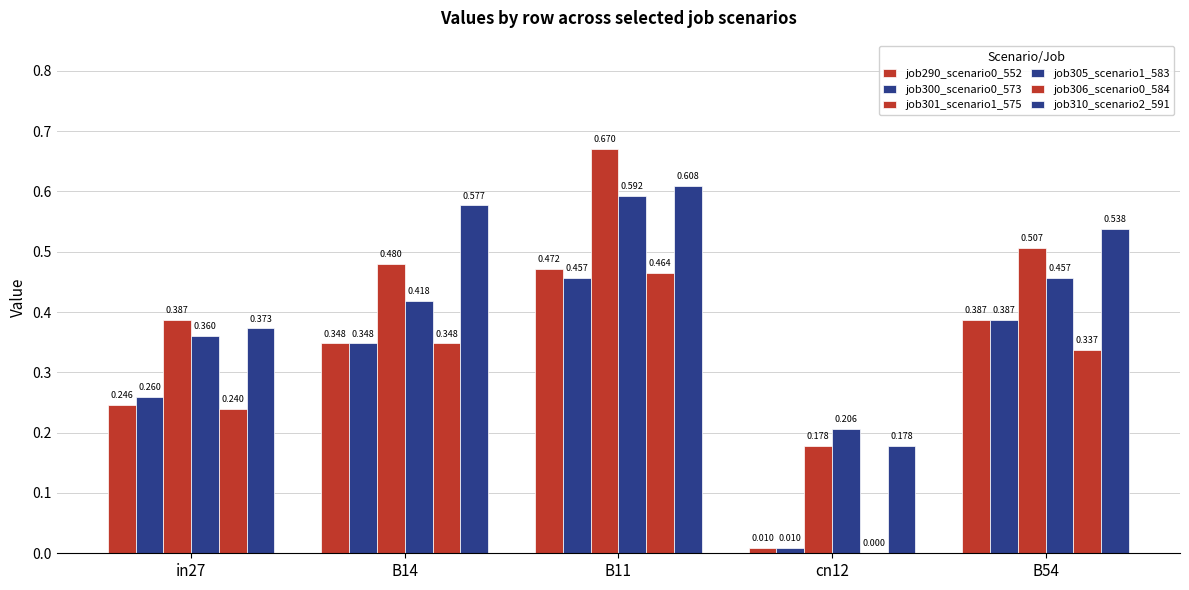

Where is job306_scenario0_584 nearest to the value 0?

cn12